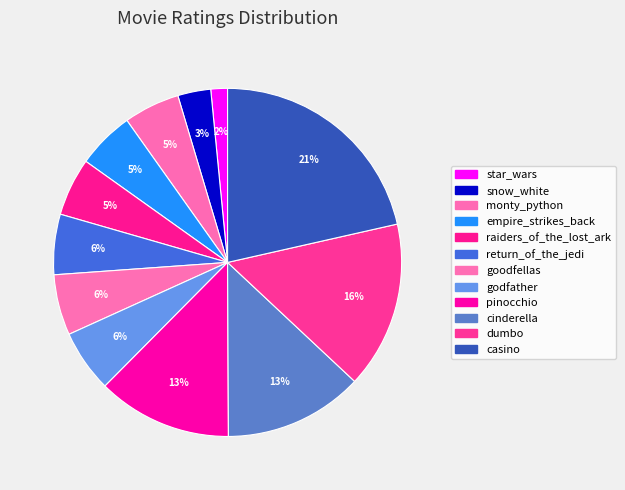

Count the number of slices in the pie.

12